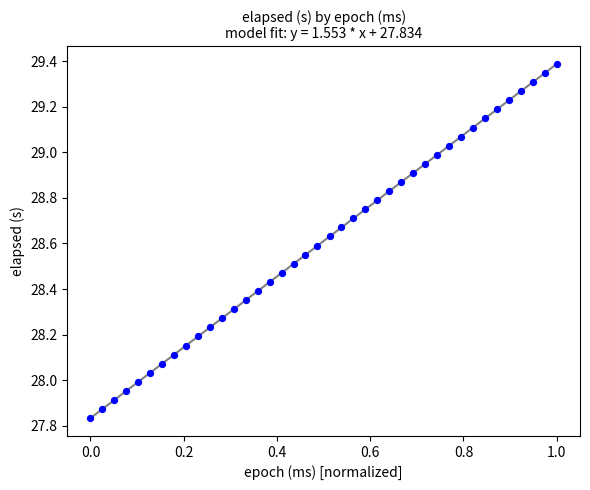

What is the range of Y values (max minus min)?

1.6